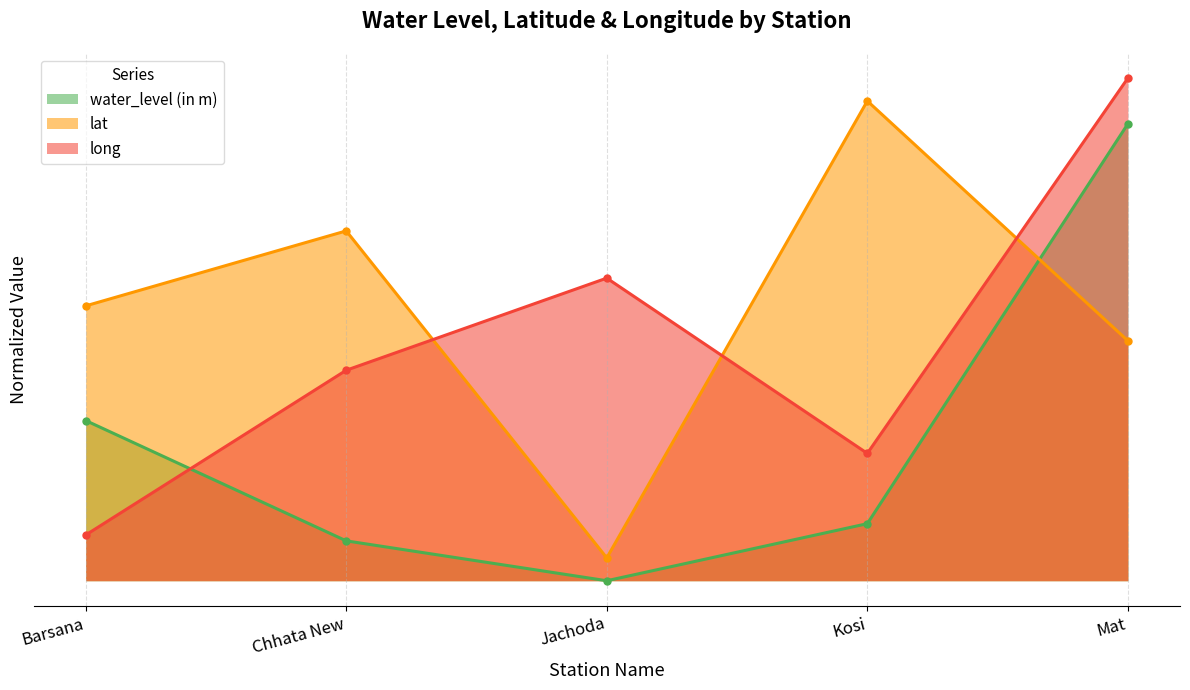

What is the sum of the long values at Mat and Jachoda?

1.8